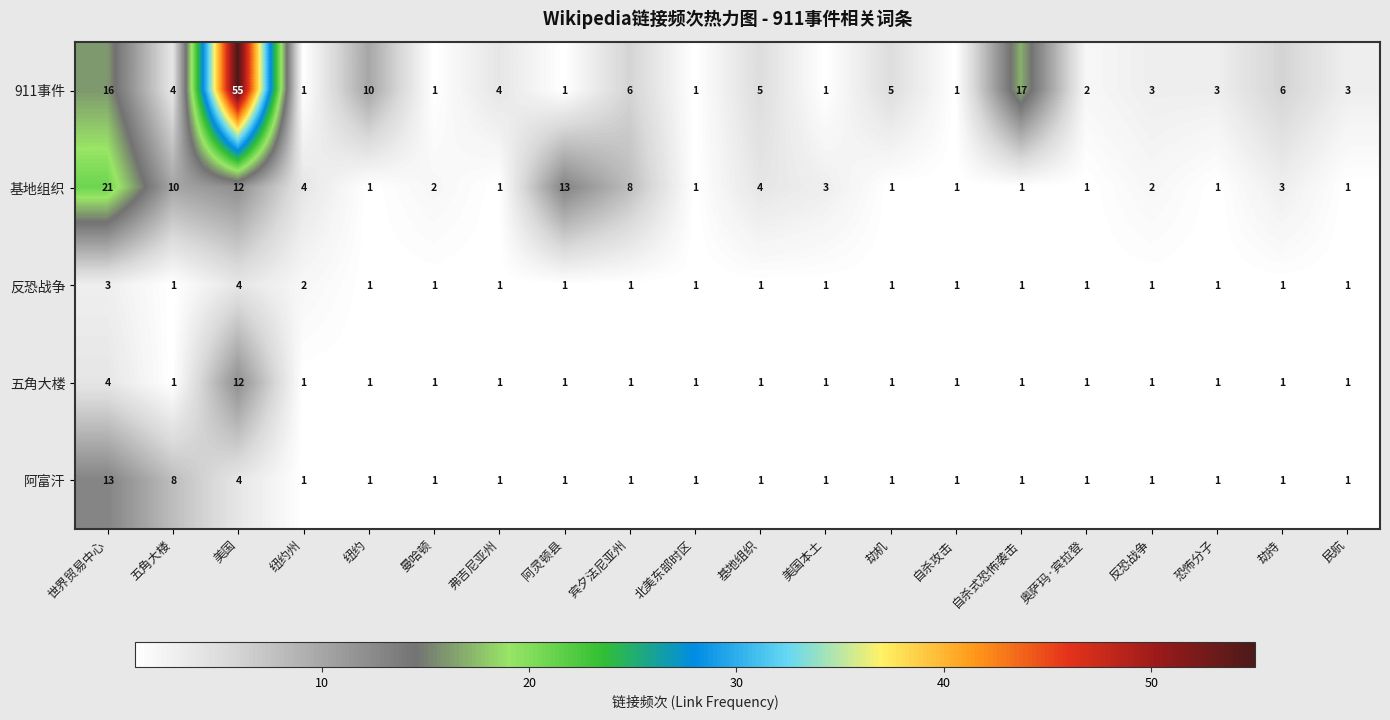

What is the difference between the maximum and minimum values in the 911事件 series?

54